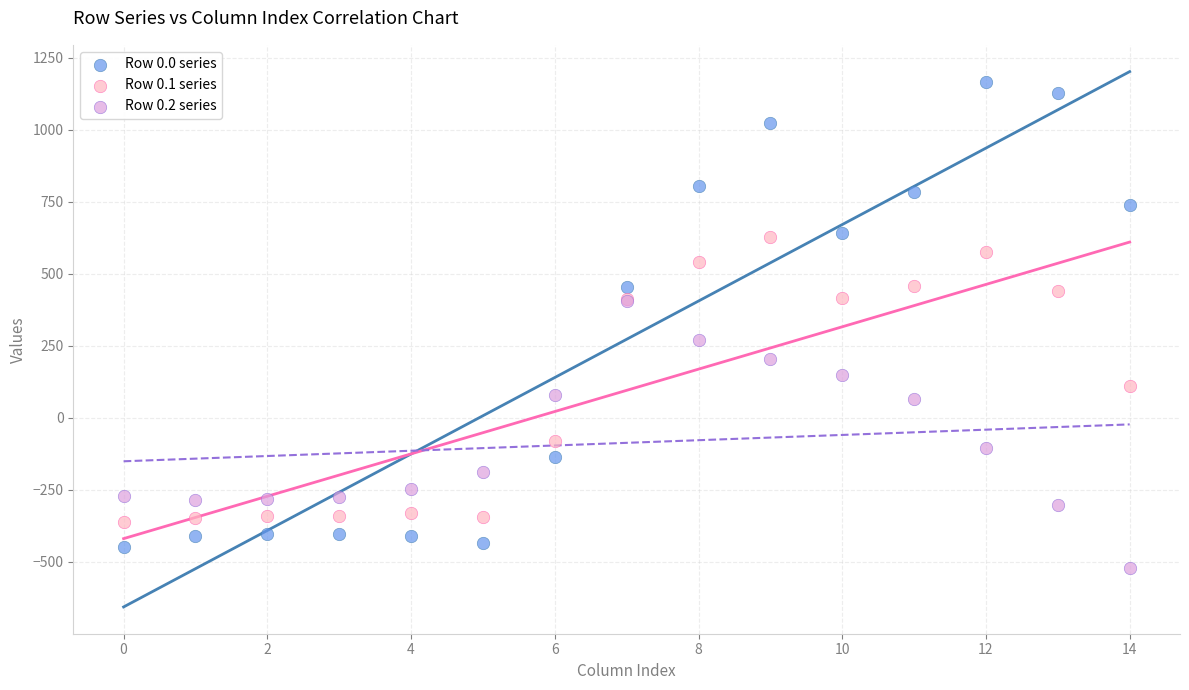

Across all series, what Y value is closest to 322?

271.1